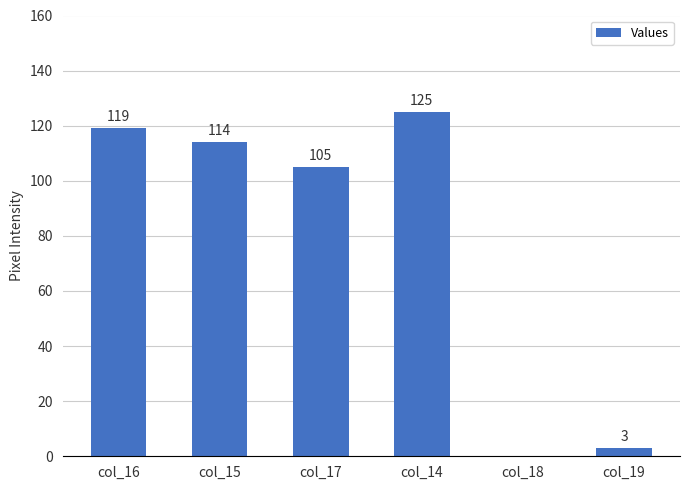

What is the sum of the values at col_16 and col_17?

224